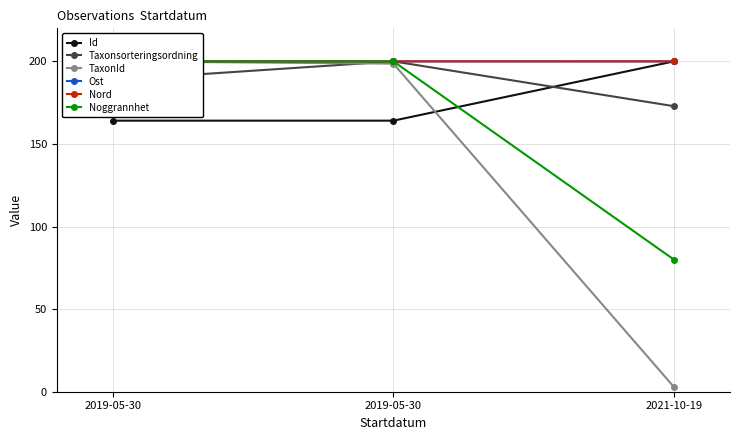

Which series has the widest spread of values?

TaxonId